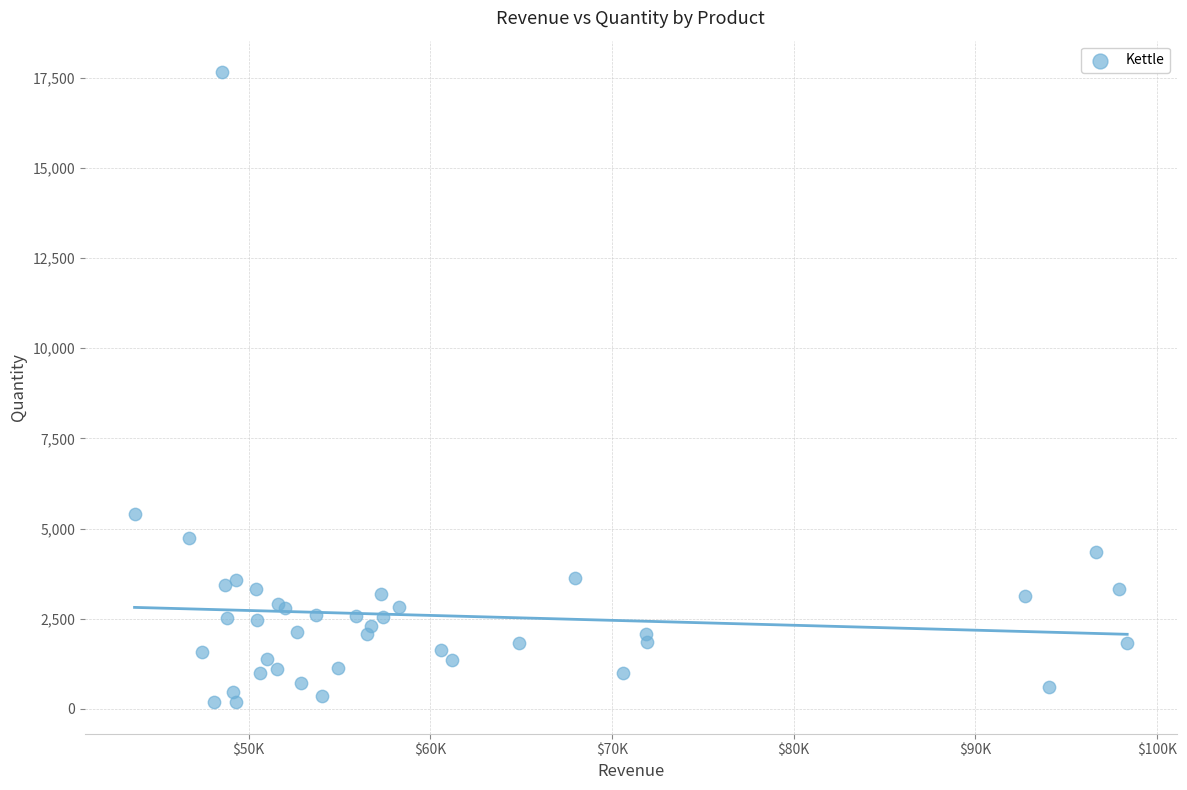

What Y value in the scatter plot is closest to 8918?

5394